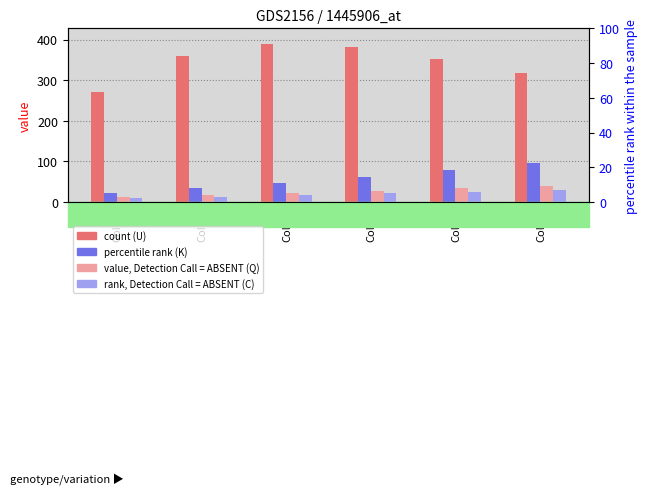

Is it true that U equals 219.1 at Col_2?

False